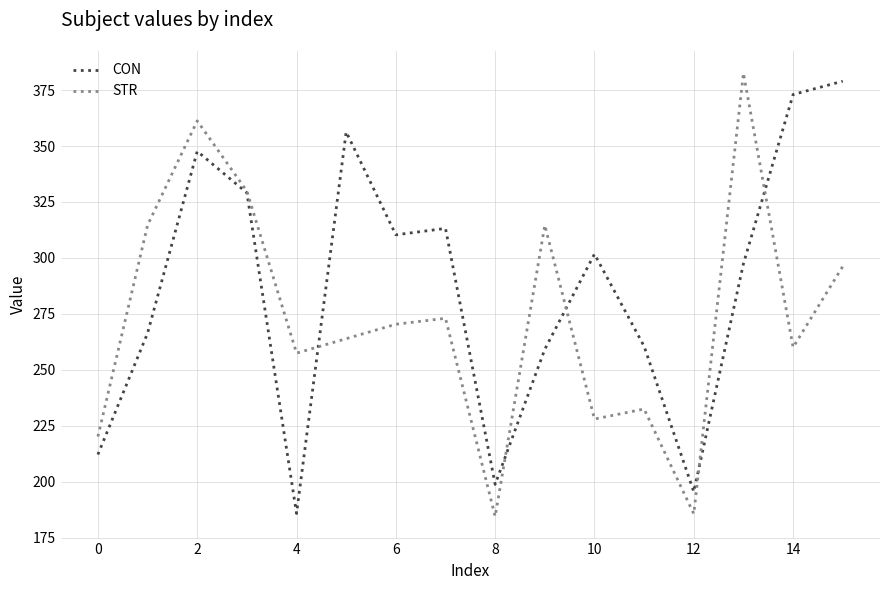

What is the difference between the second highest and minimum values in the CON series?

187.1